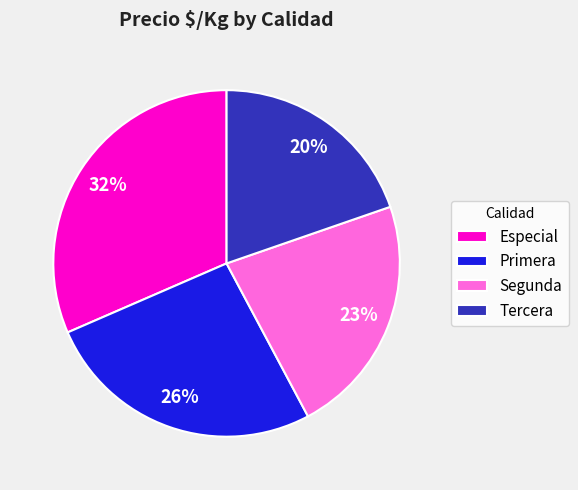

To the nearest percent, what is the average slice percentage?

25%